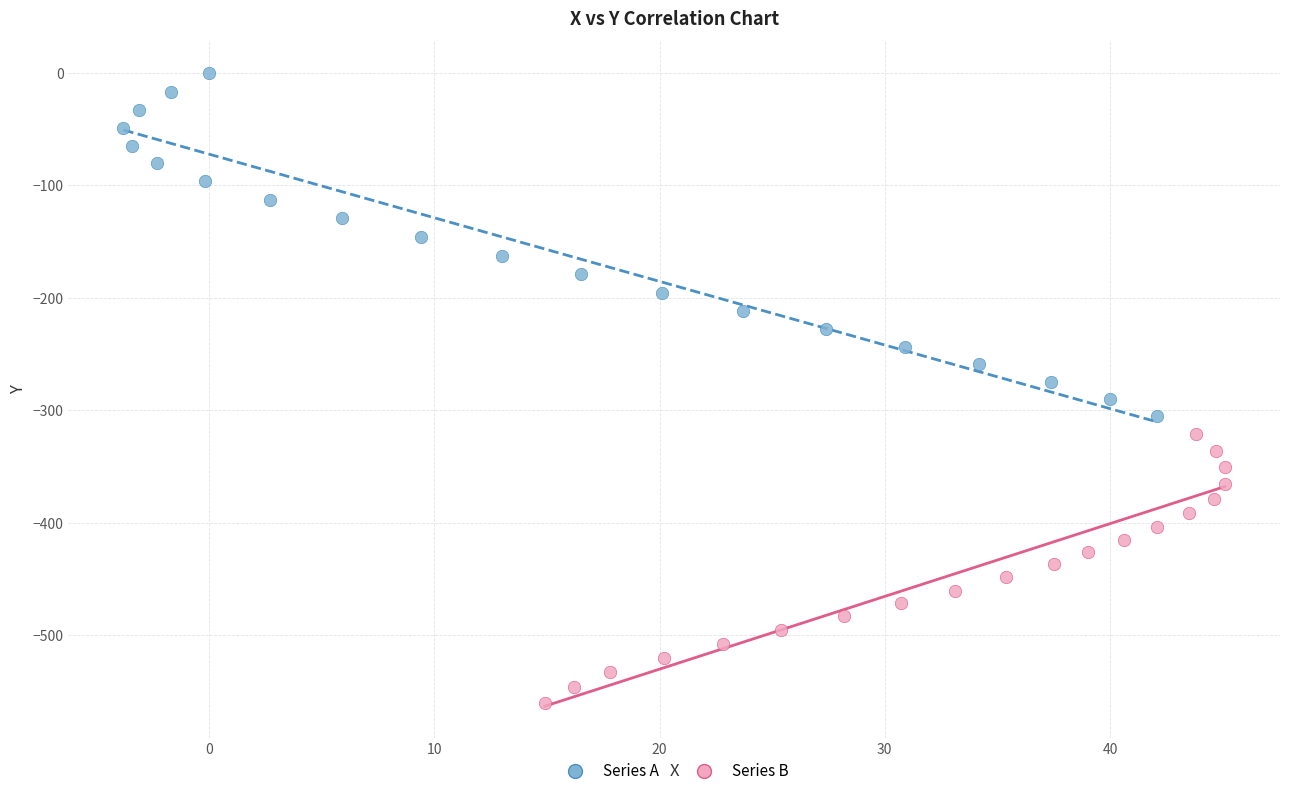

Which series contains the highest Y value?

Series A